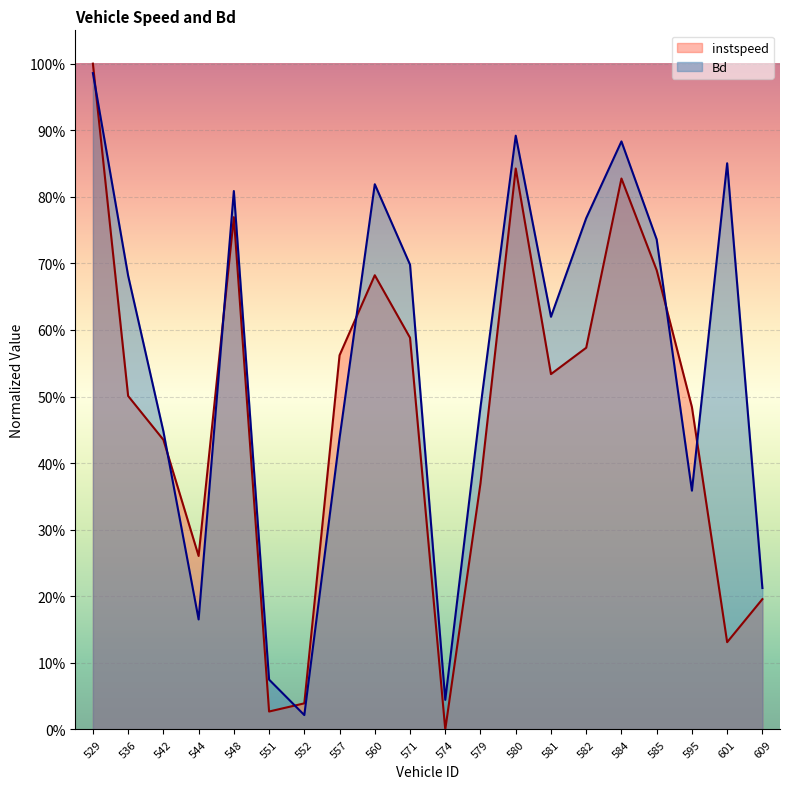

True or false: Bd has a value of 0.3 at 536.

False